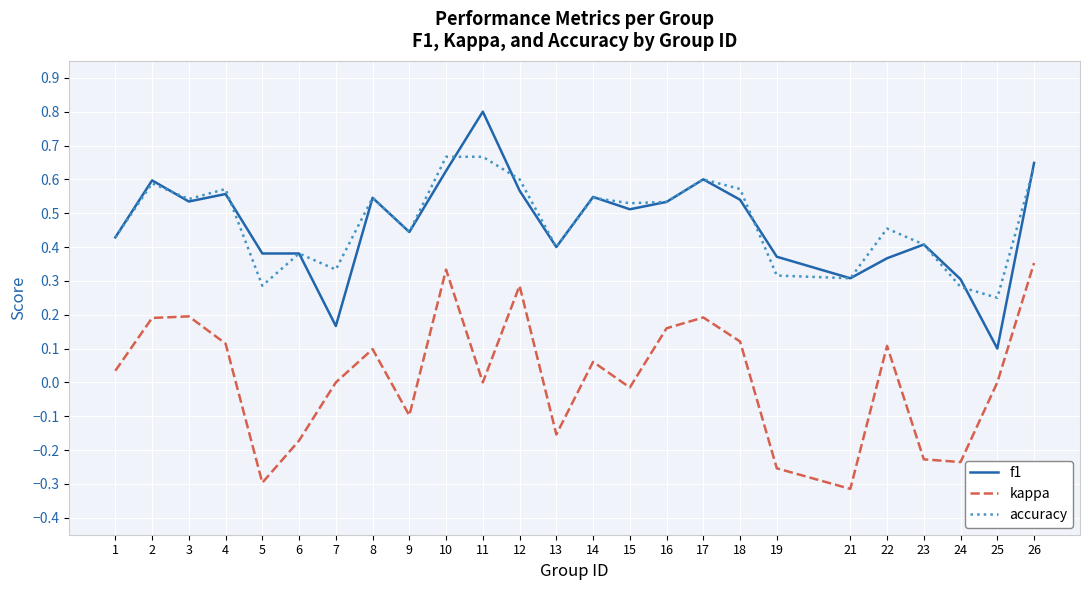

How many interior local peaks does the kappa series have?

7